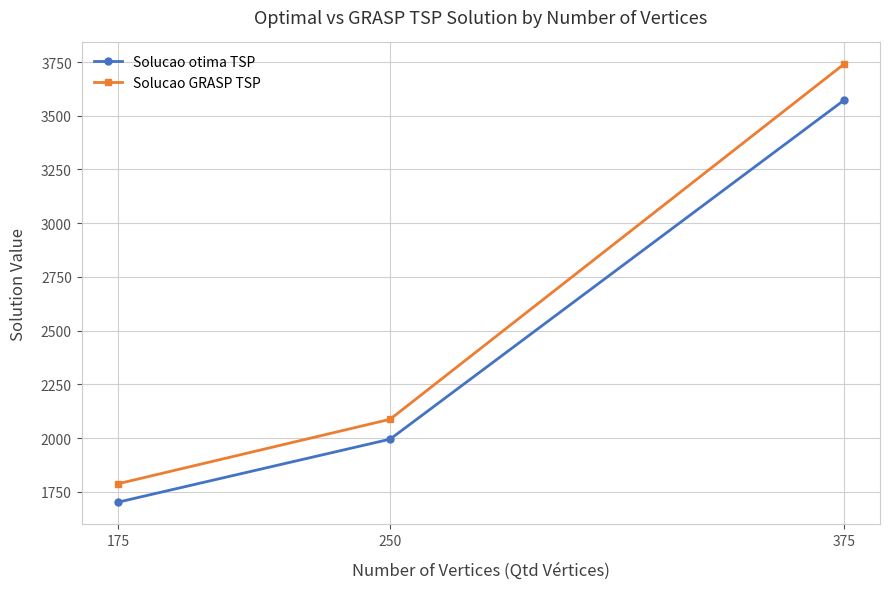

What is the value of the Solucao GRASP TSP point at the 2nd from the left?

2087.5